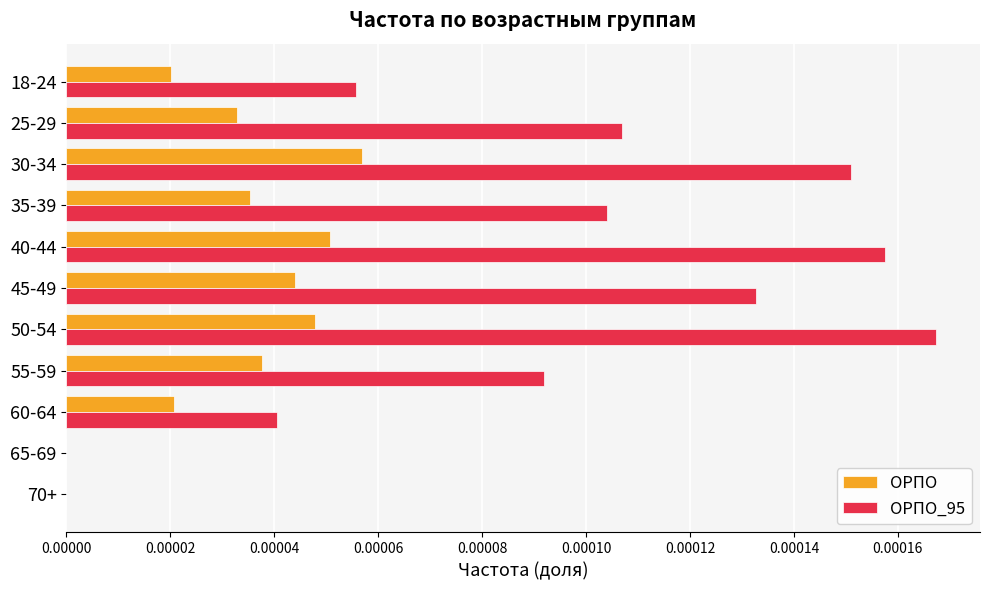

How many series are shown in this chart?

2